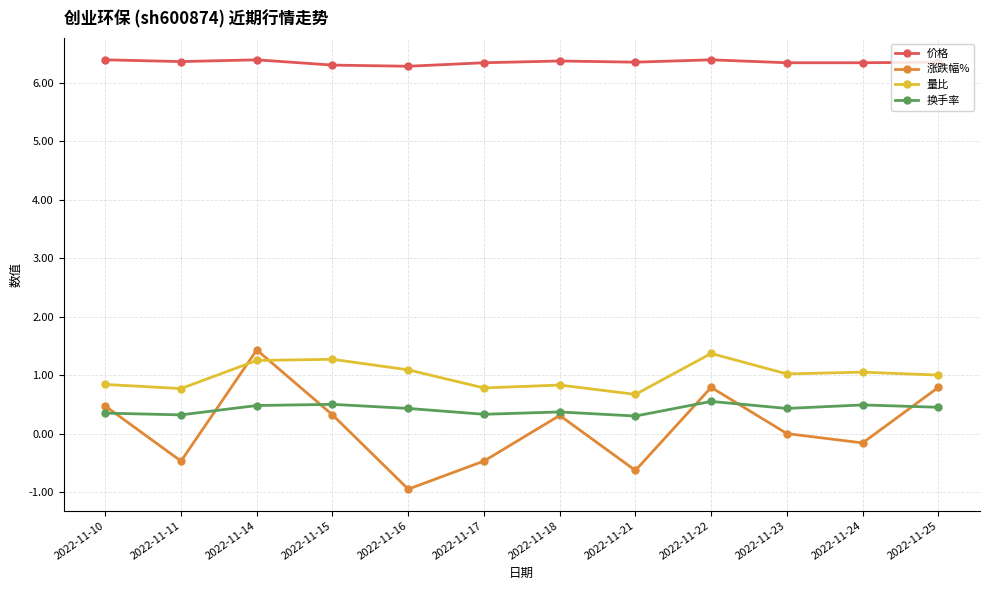

What is the value of the 换手率 point at the 7th from the left?

0.4